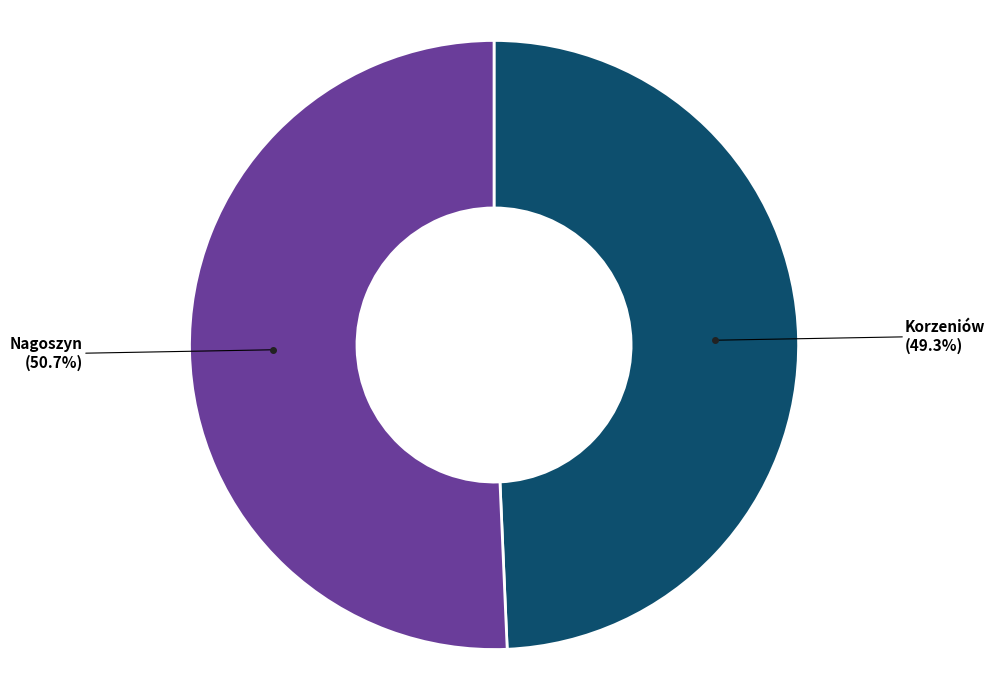

Does Korzeniów account for over 50% of the chart?

No